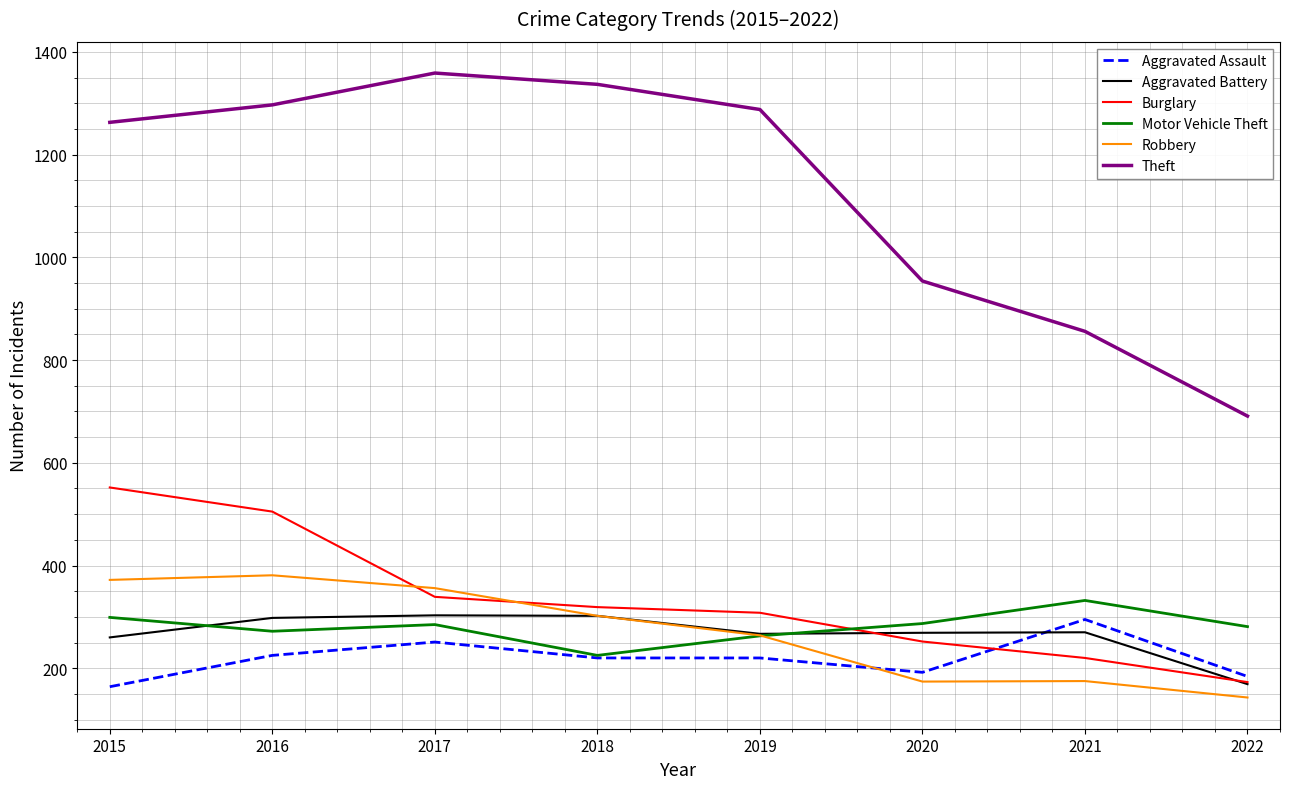

What is the difference between the highest and lowest values at 2016?

1072